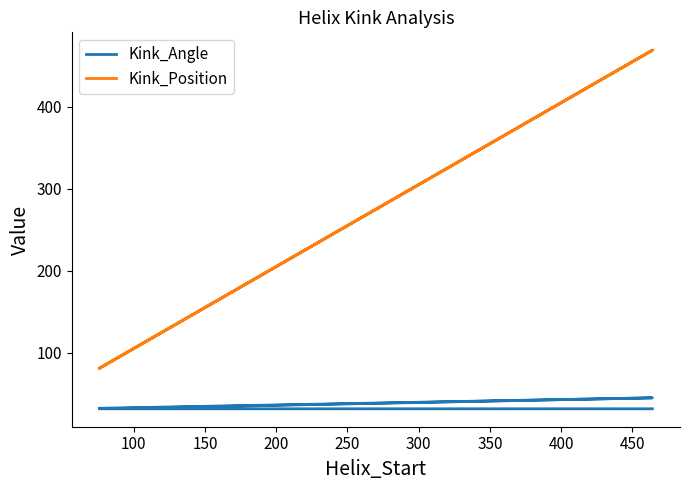

List the series in order of their peak value, lowest first.

Kink_Angle, Kink_Position